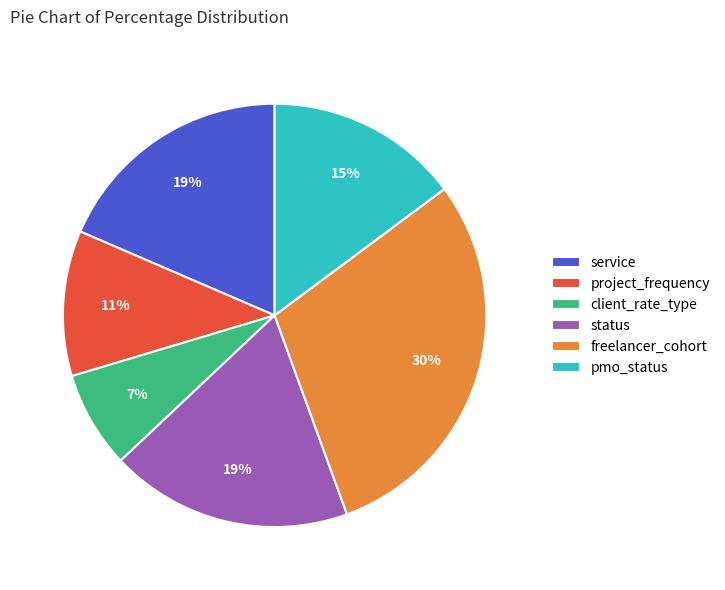

What is the smallest slice in the pie chart?

client_rate_type